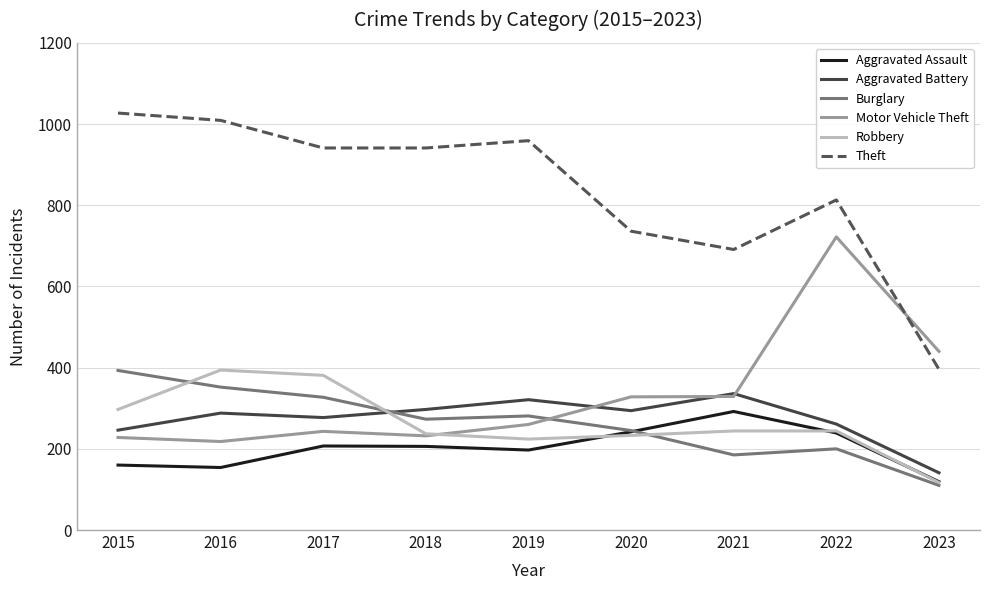

What is the average value of the Robbery series?

263